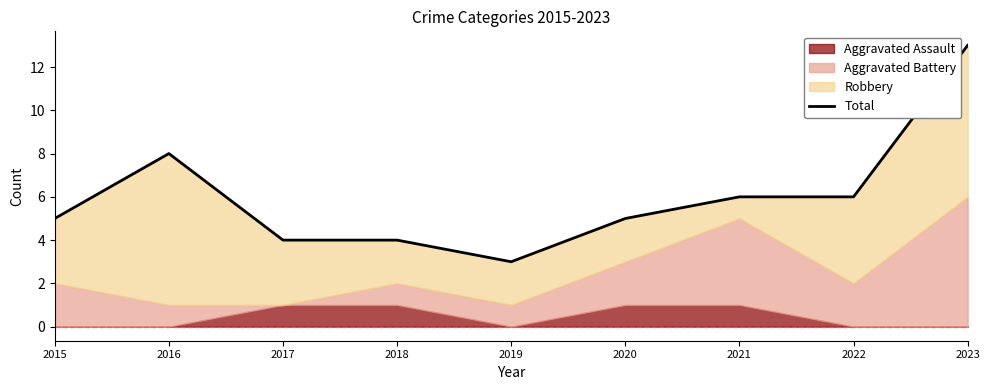

What is the difference between the second highest and second lowest values?

4